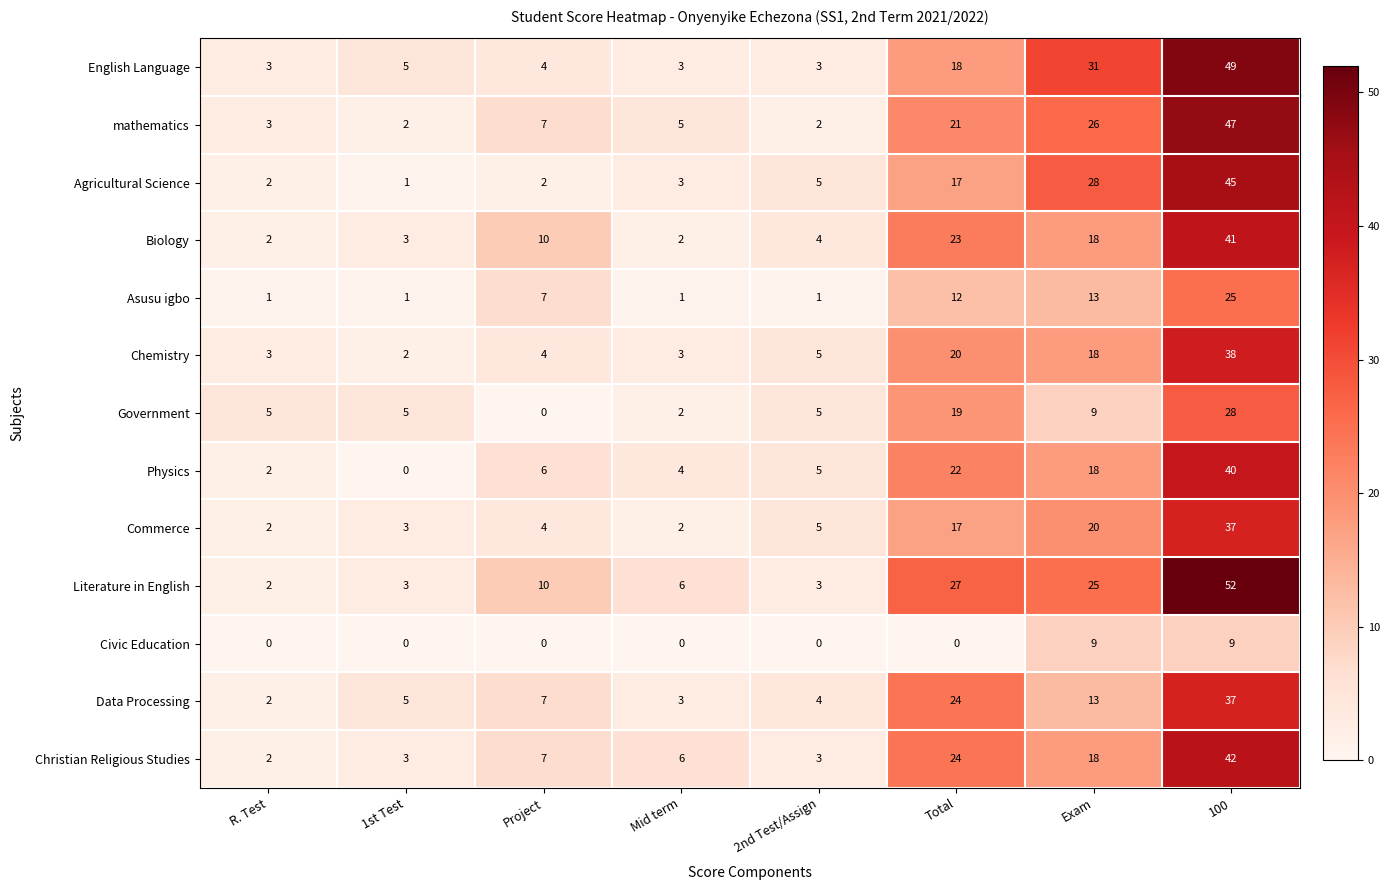

Which category has the highest value across all series?

100